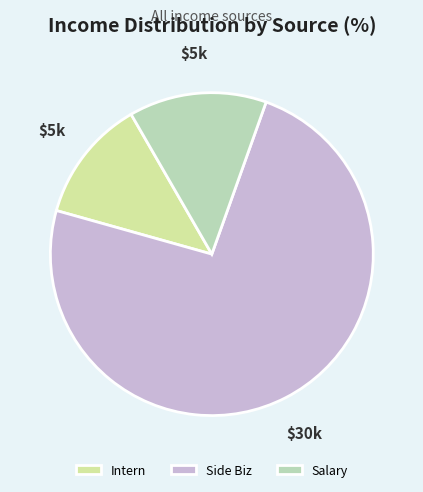

What percentage is the Intern slice, to the nearest percent?

12%